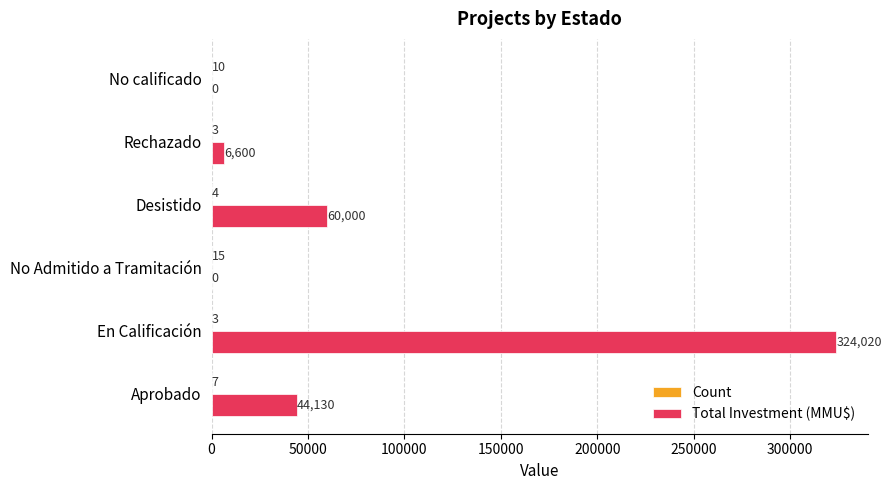

How many categories are shown in the chart?

6